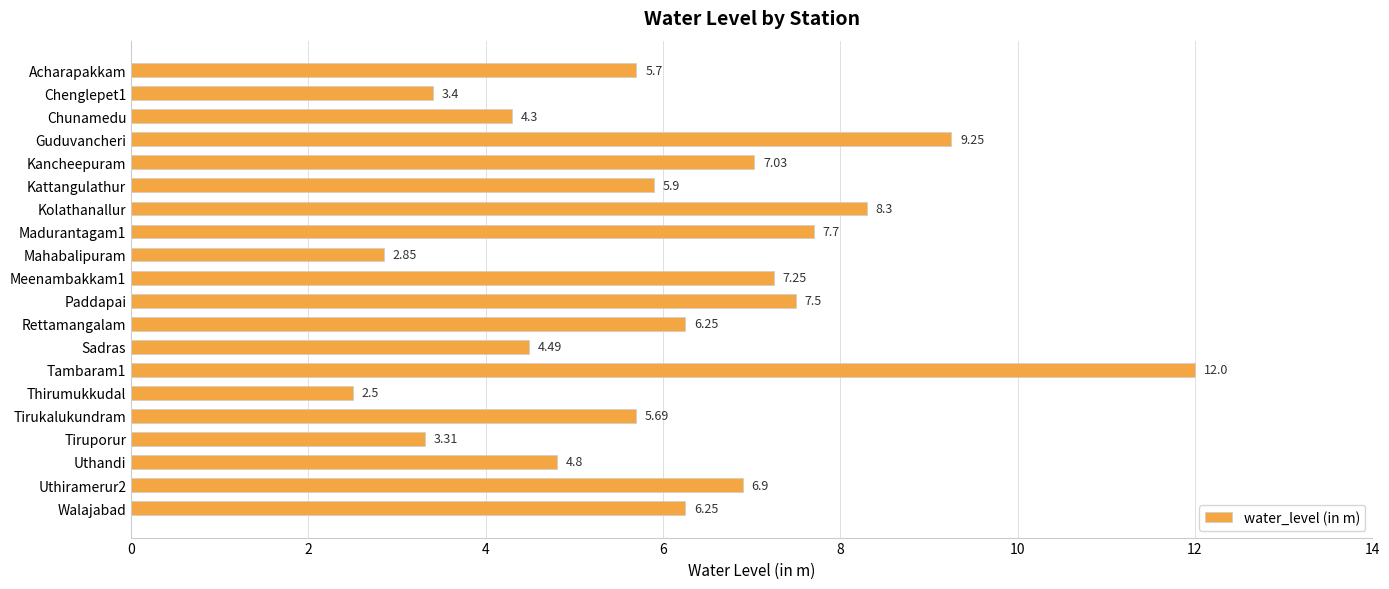

Which category has the lowest value across all series?

Thirumukkudal